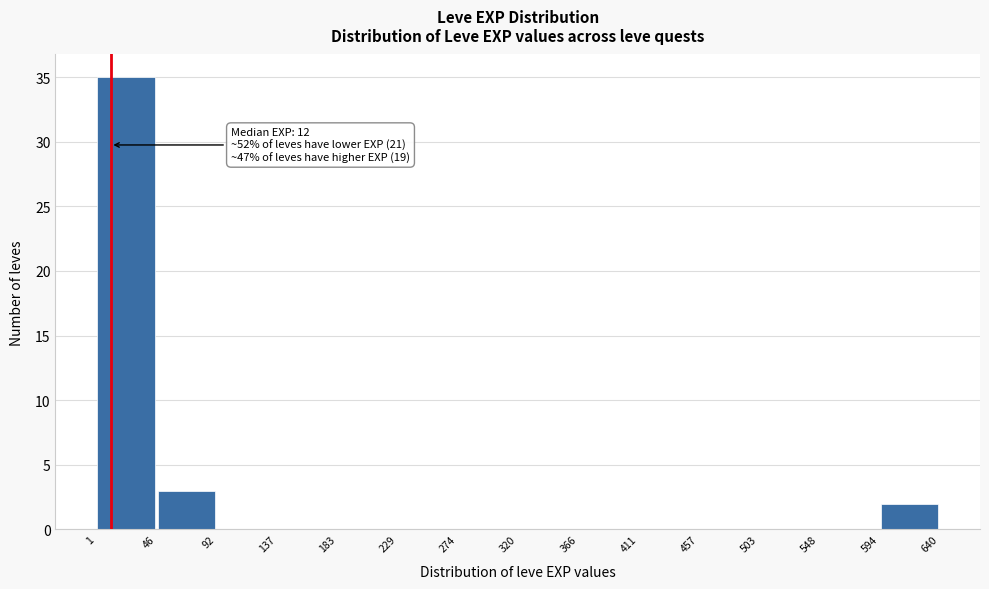

Over which range of the x-axis is the bar tallest?

1 to 46